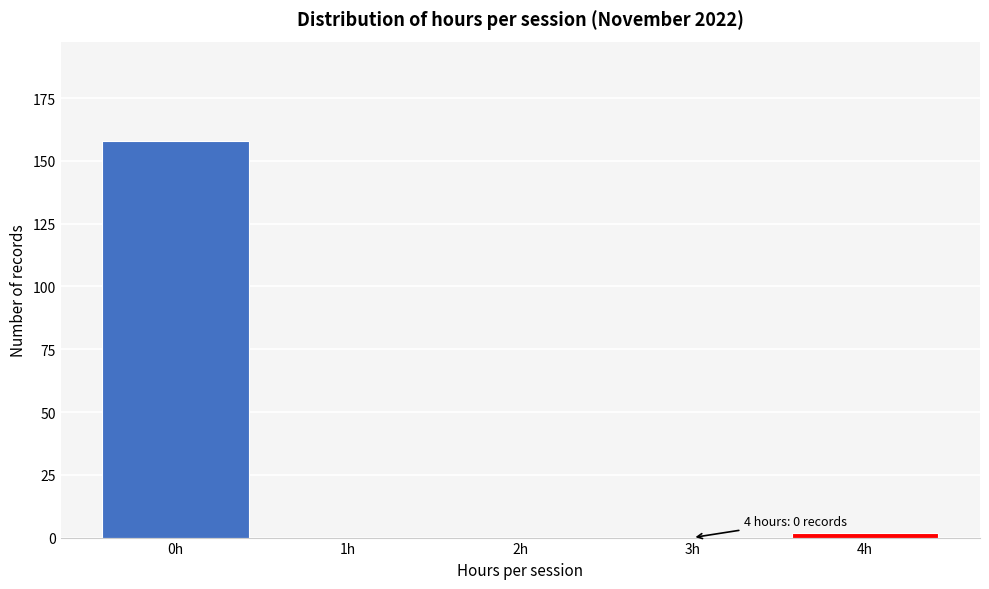

Reading left to right, list all the values displayed in this chart.

0h=158	1h=0	2h=0	3h=0	4h=2